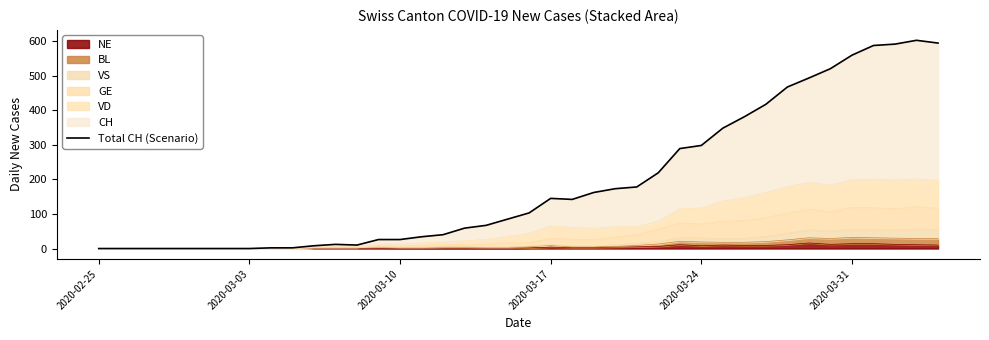

What is the sum of all values?

7639